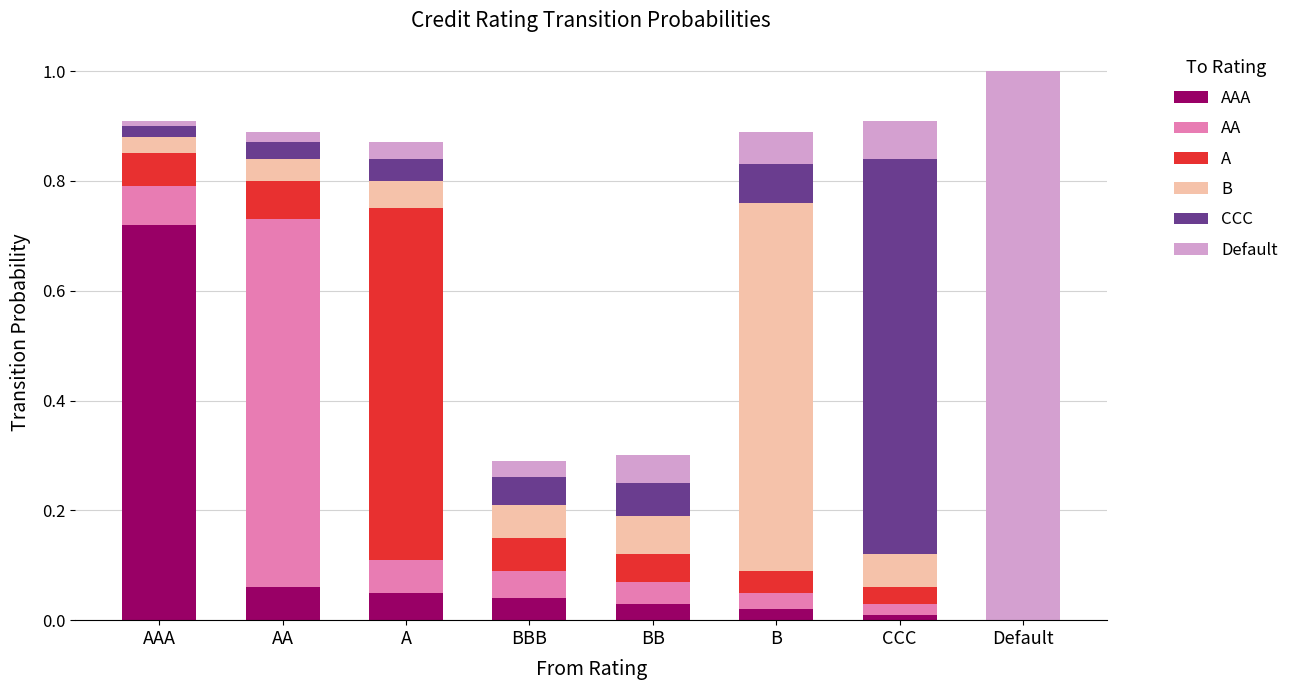

What is the average value of the A series?

0.1